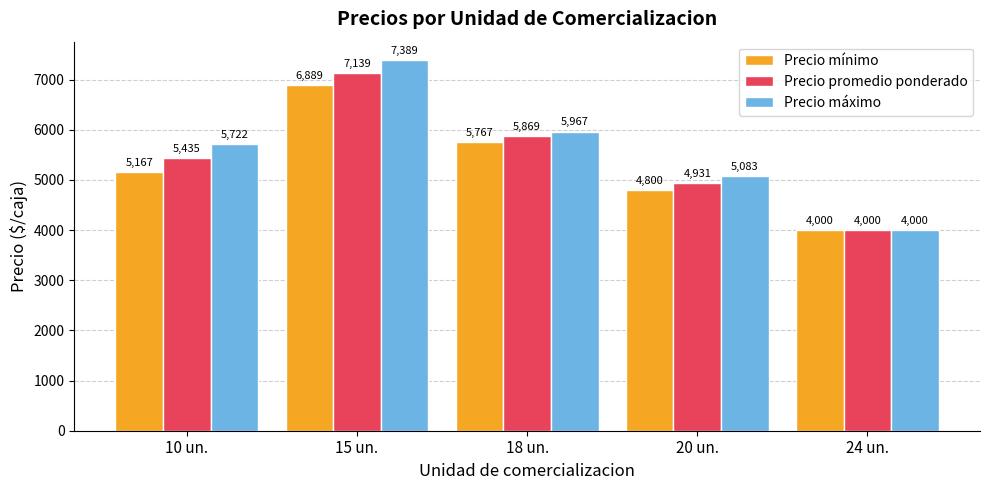

What is the difference between the Precio promedio ponderado values at 15 un. and 24 un.?

3139